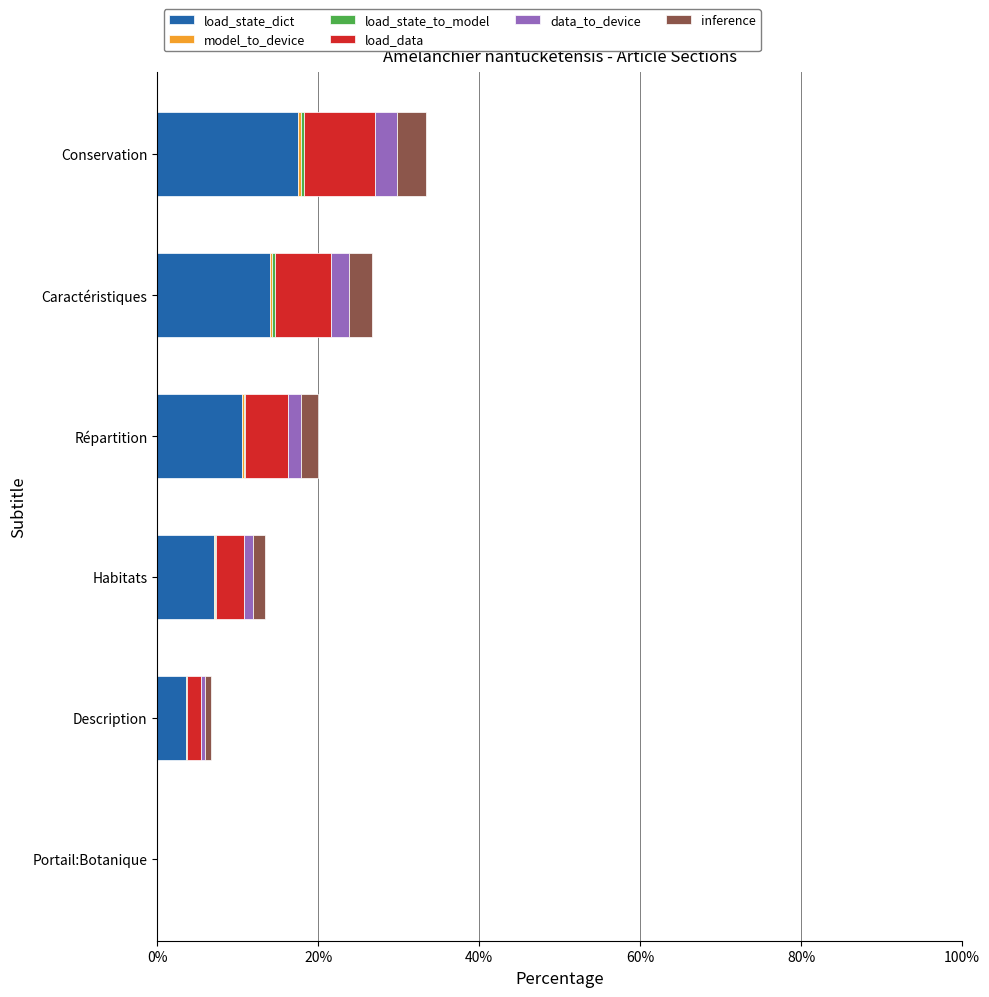

The load_state_dict series shows 4.9 at Conservation. True or false?

False